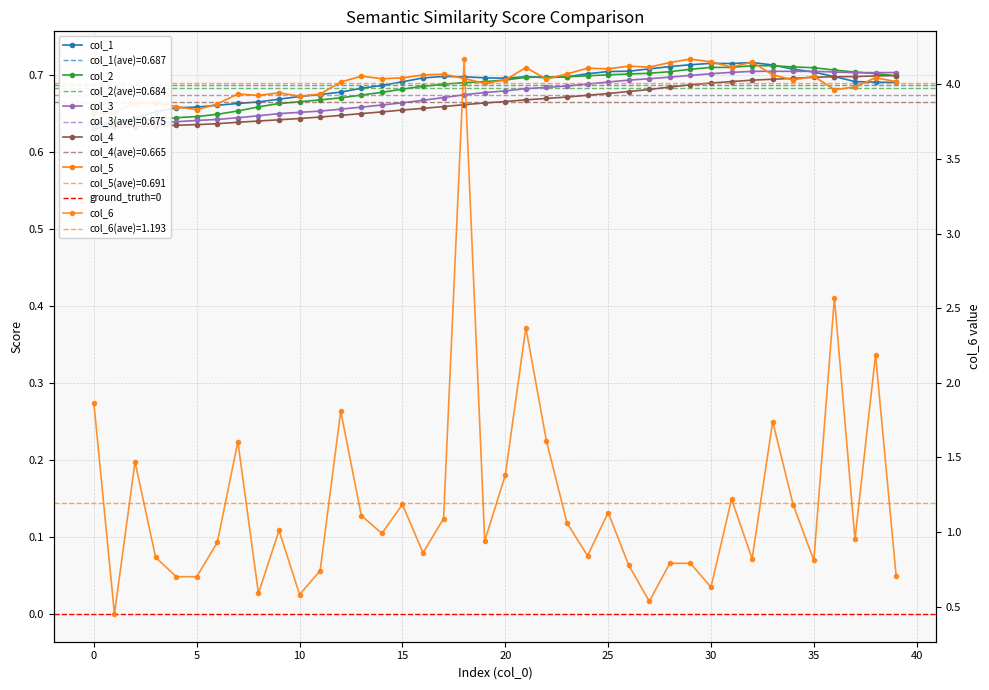

What is the value of the col_4 point at the 24th from the left?

0.7